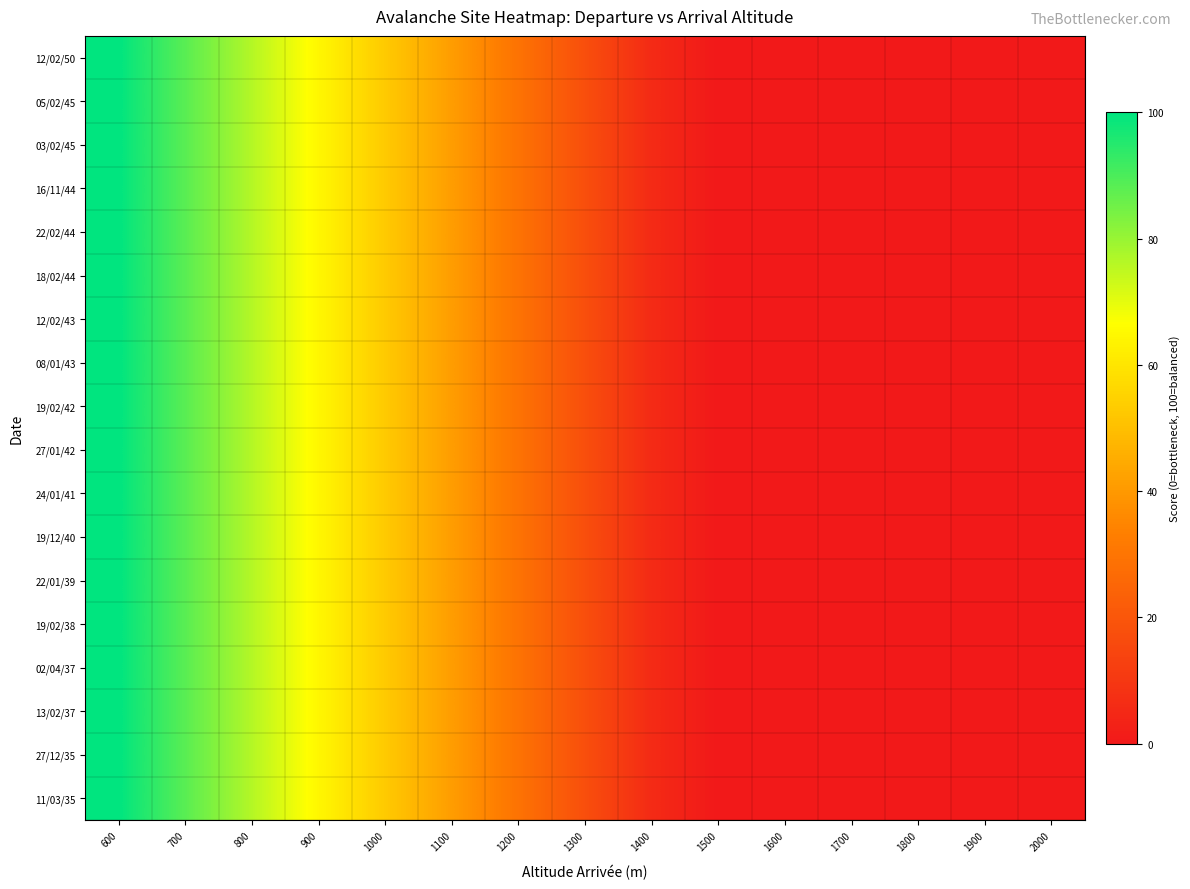

Reading left to right, what are all the values shown in this chart?

12/02/50: 600=100.0	700=88.2	800=76.5	900=64.7	1000=52.9	1100=41.2	1200=29.4	1300=17.6	1400=5.9	1500=0.0	1600=0.0	1700=0.0	1800=0.0	1900=0.0	2000=0.0
05/02/45: 600=100.0	700=88.2	800=76.5	900=64.7	1000=52.9	1100=41.2	1200=29.4	1300=17.6	1400=5.9	1500=0.0	1600=0.0	1700=0.0	1800=0.0	1900=0.0	2000=0.0
03/02/45: 600=100.0	700=88.2	800=76.5	900=64.7	1000=52.9	1100=41.2	1200=29.4	1300=17.6	1400=5.9	1500=0.0	1600=0.0	1700=0.0	1800=0.0	1900=0.0	2000=0.0
16/11/44: 600=100.0	700=88.2	800=76.5	900=64.7	1000=52.9	1100=41.2	1200=29.4	1300=17.6	1400=5.9	1500=0.0	1600=0.0	1700=0.0	1800=0.0	1900=0.0	2000=0.0
22/02/44: 600=100.0	700=88.2	800=76.5	900=64.7	1000=52.9	1100=41.2	1200=29.4	1300=17.6	1400=5.9	1500=0.0	1600=0.0	1700=0.0	1800=0.0	1900=0.0	2000=0.0
18/02/44: 600=100.0	700=88.2	800=76.5	900=64.7	1000=52.9	1100=41.2	1200=29.4	1300=17.6	1400=5.9	1500=0.0	1600=0.0	1700=0.0	1800=0.0	1900=0.0	2000=0.0
12/02/43: 600=100.0	700=88.2	800=76.5	900=64.7	1000=52.9	1100=41.2	1200=29.4	1300=17.6	1400=5.9	1500=0.0	1600=0.0	1700=0.0	1800=0.0	1900=0.0	2000=0.0
08/01/43: 600=100.0	700=88.2	800=76.5	900=64.7	1000=52.9	1100=41.2	1200=29.4	1300=17.6	1400=5.9	1500=0.0	1600=0.0	1700=0.0	1800=0.0	1900=0.0	2000=0.0
19/02/42: 600=100.0	700=88.2	800=76.5	900=64.7	1000=52.9	1100=41.2	1200=29.4	1300=17.6	1400=5.9	1500=0.0	1600=0.0	1700=0.0	1800=0.0	1900=0.0	2000=0.0
27/01/42: 600=100.0	700=88.2	800=76.5	900=64.7	1000=52.9	1100=41.2	1200=29.4	1300=17.6	1400=5.9	1500=0.0	1600=0.0	1700=0.0	1800=0.0	1900=0.0	2000=0.0
24/01/41: 600=100.0	700=88.2	800=76.5	900=64.7	1000=52.9	1100=41.2	1200=29.4	1300=17.6	1400=5.9	1500=0.0	1600=0.0	1700=0.0	1800=0.0	1900=0.0	2000=0.0
19/12/40: 600=100.0	700=88.2	800=76.5	900=64.7	1000=52.9	1100=41.2	1200=29.4	1300=17.6	1400=5.9	1500=0.0	1600=0.0	1700=0.0	1800=0.0	1900=0.0	2000=0.0
22/01/39: 600=100.0	700=88.2	800=76.5	900=64.7	1000=52.9	1100=41.2	1200=29.4	1300=17.6	1400=5.9	1500=0.0	1600=0.0	1700=0.0	1800=0.0	1900=0.0	2000=0.0
19/02/38: 600=100.0	700=88.2	800=76.5	900=64.7	1000=52.9	1100=41.2	1200=29.4	1300=17.6	1400=5.9	1500=0.0	1600=0.0	1700=0.0	1800=0.0	1900=0.0	2000=0.0
02/04/37: 600=100.0	700=88.2	800=76.5	900=64.7	1000=52.9	1100=41.2	1200=29.4	1300=17.6	1400=5.9	1500=0.0	1600=0.0	1700=0.0	1800=0.0	1900=0.0	2000=0.0
13/02/37: 600=100.0	700=88.2	800=76.5	900=64.7	1000=52.9	1100=41.2	1200=29.4	1300=17.6	1400=5.9	1500=0.0	1600=0.0	1700=0.0	1800=0.0	1900=0.0	2000=0.0
27/12/35: 600=100.0	700=88.2	800=76.5	900=64.7	1000=52.9	1100=41.2	1200=29.4	1300=17.6	1400=5.9	1500=0.0	1600=0.0	1700=0.0	1800=0.0	1900=0.0	2000=0.0
11/03/35: 600=100.0	700=88.2	800=76.5	900=64.7	1000=52.9	1100=41.2	1200=29.4	1300=17.6	1400=5.9	1500=0.0	1600=0.0	1700=0.0	1800=0.0	1900=0.0	2000=0.0